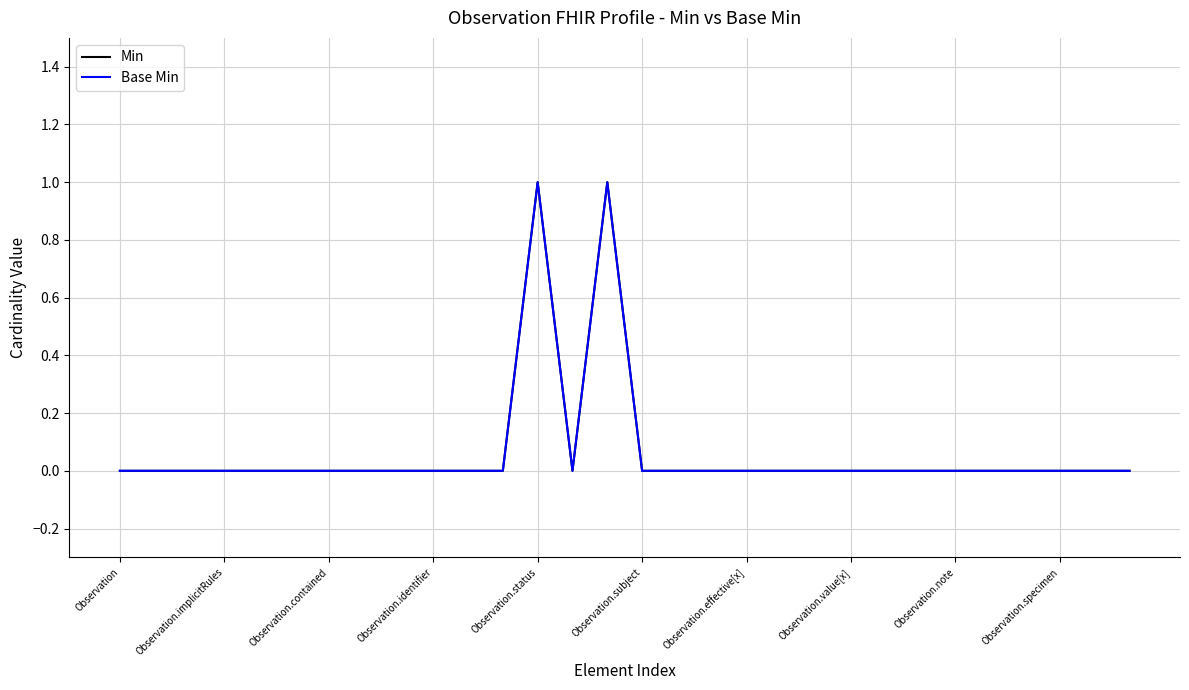

Does the chart display data point markers on the line(s)?

No